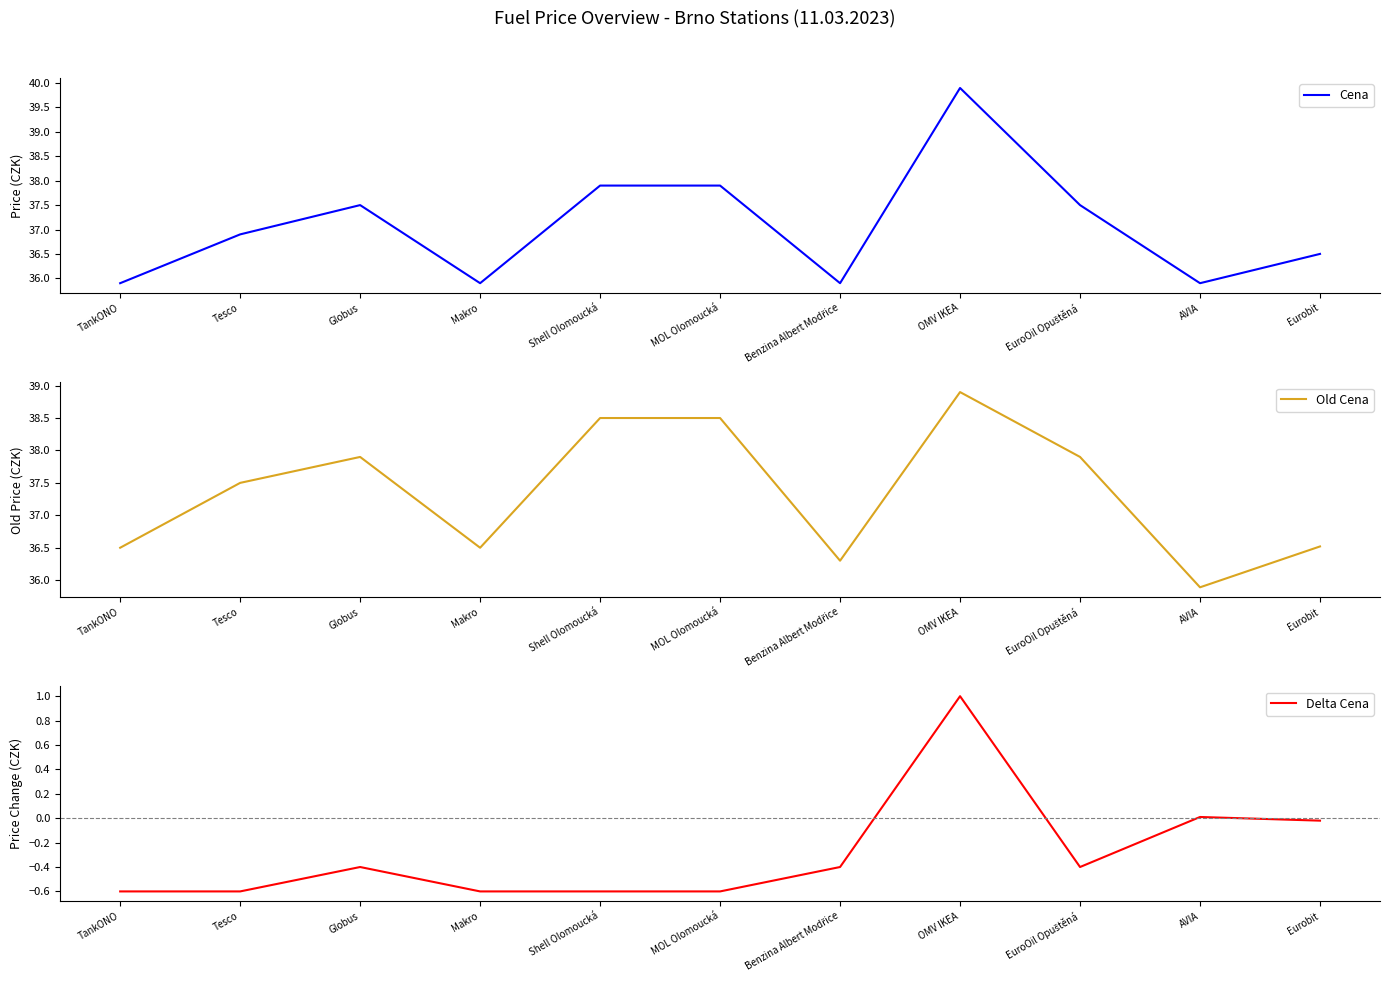

The Old Cena series shows 59.5 at Makro. True or false?

False